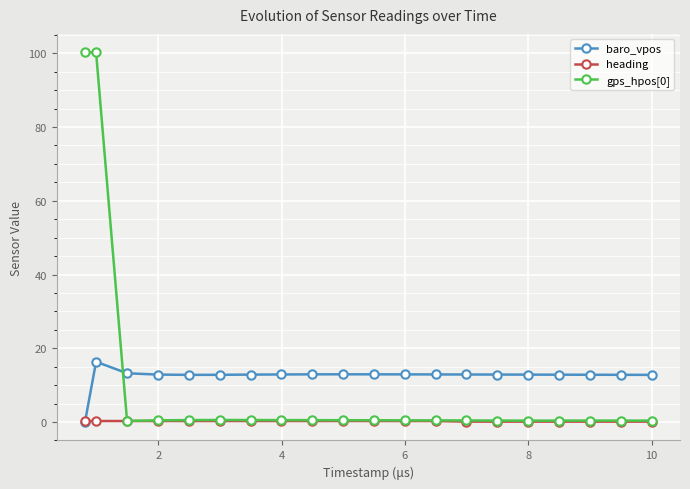

True or false: heading has more than 0 points higher than both neighbors.

True